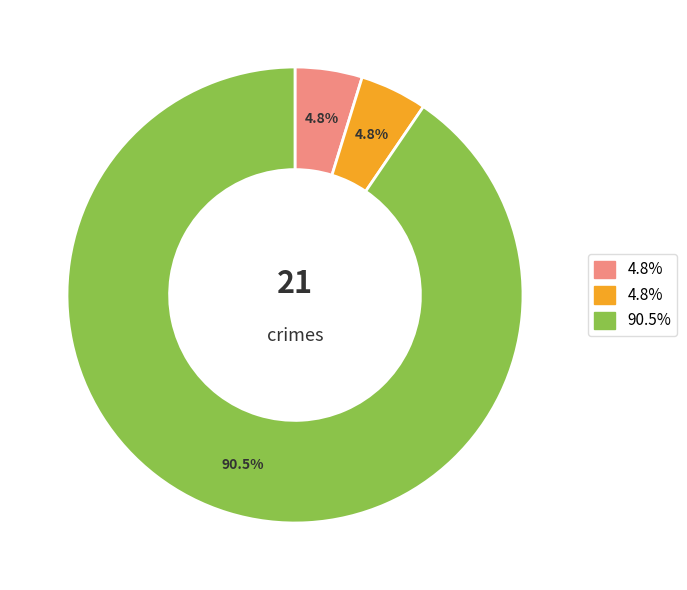

Is there a majority slice in this chart?

Yes